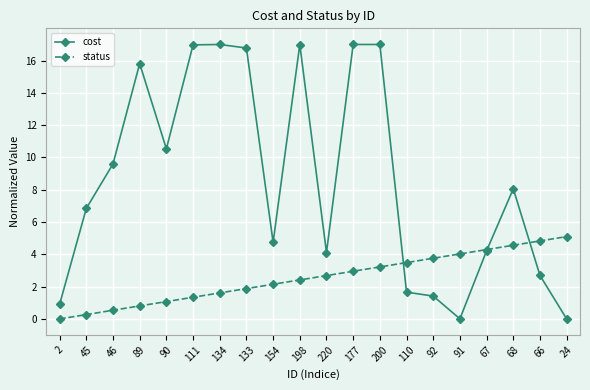

What position from the left is 220?

11